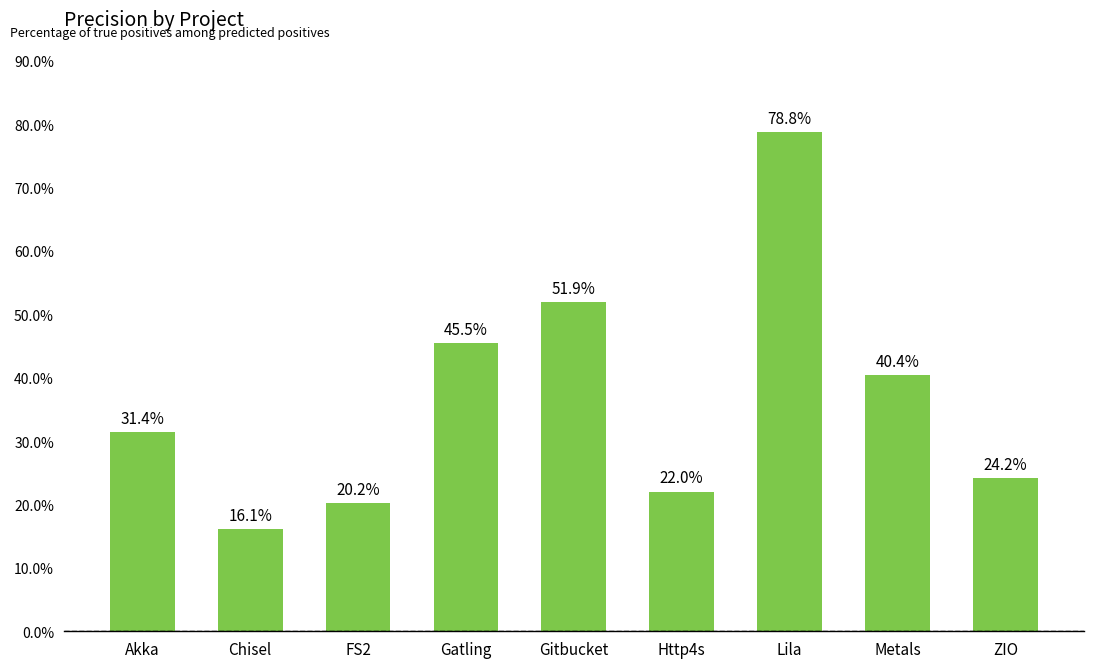

Approximately how many times larger is the value at ZIO compared to Lila?

0.3